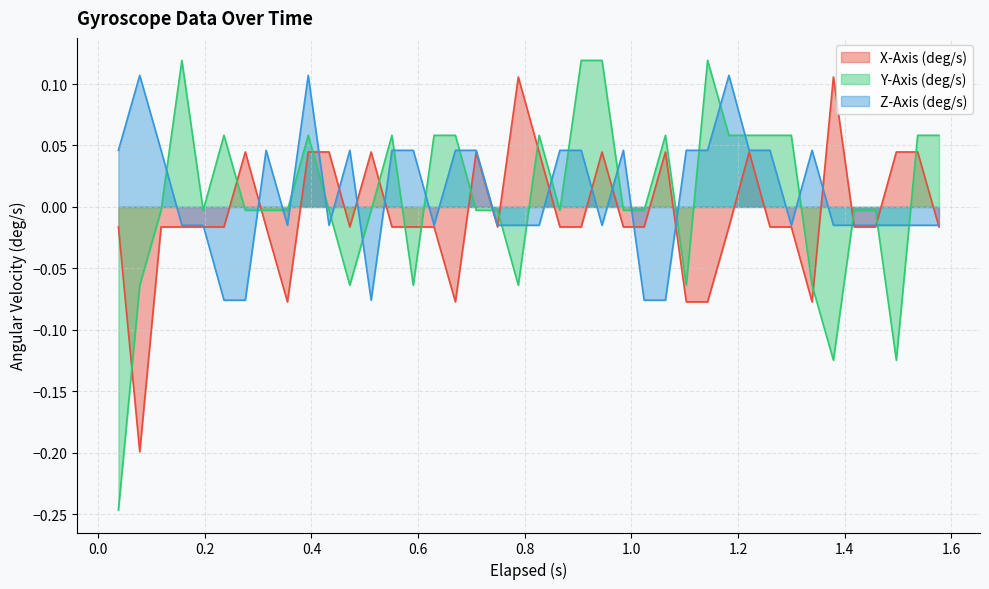

How many interior local valleys does the Z-Axis (deg/s) series have?

6